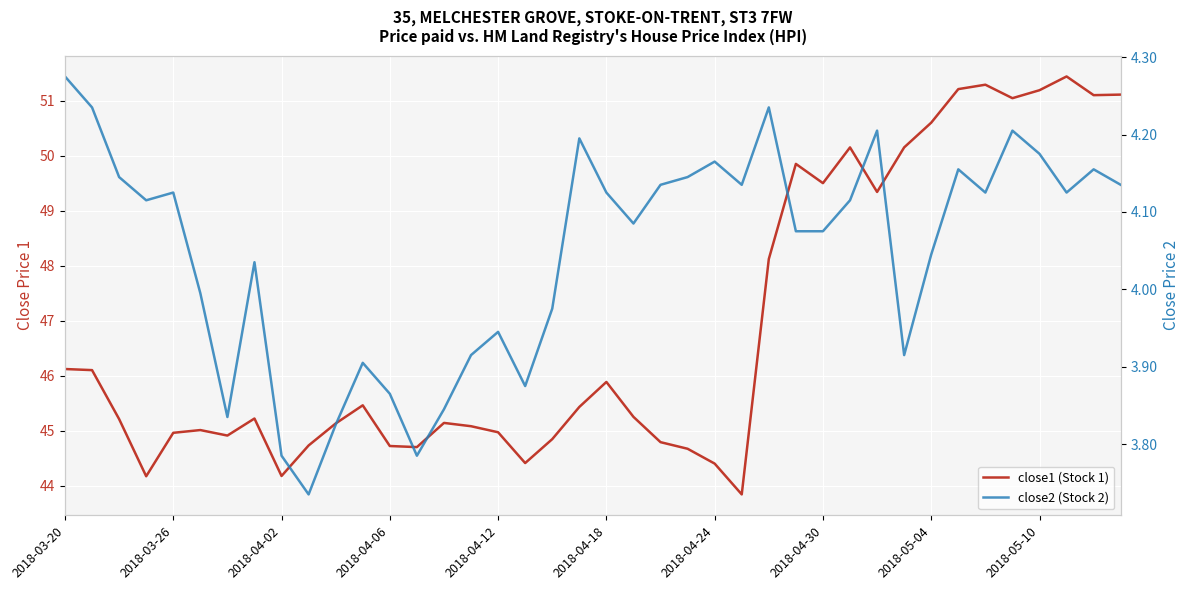

Which series has the largest total across all categories?

close1 (Stock 1)